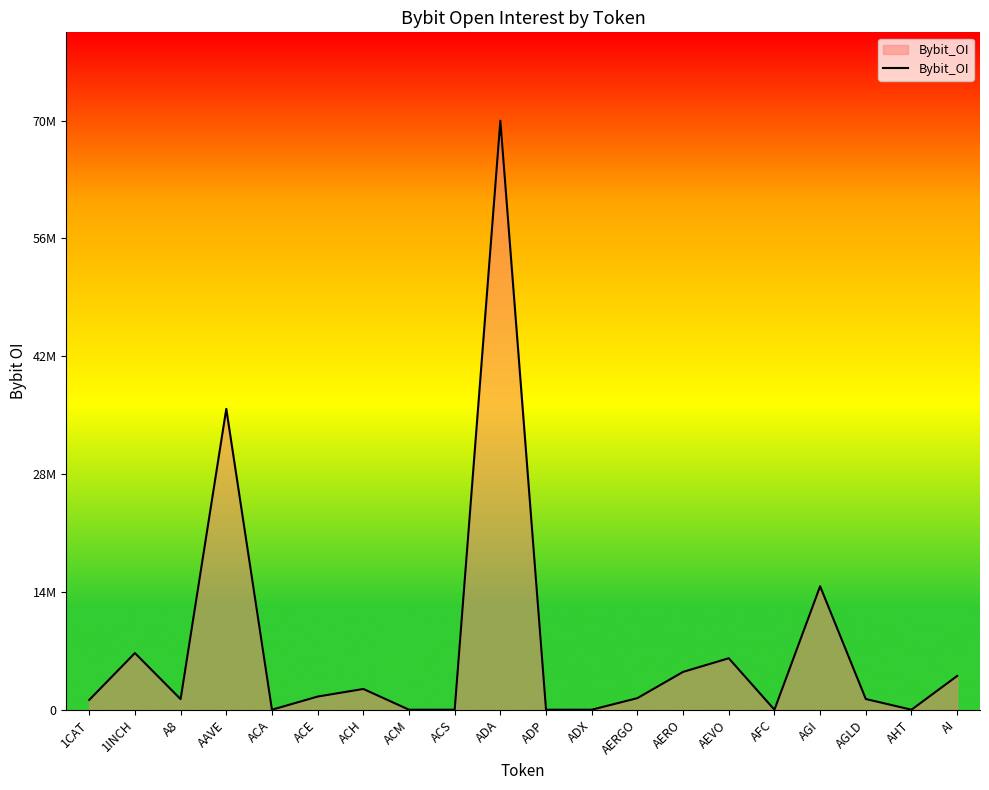

List the labels in order of value, smallest first.

ACA, ACM, ACS, ADP, ADX, AFC, AHT, 1CAT, A8, AGLD, AERGO, ACE, ACH, AI, AERO, AEVO, 1INCH, AGI, AAVE, ADA